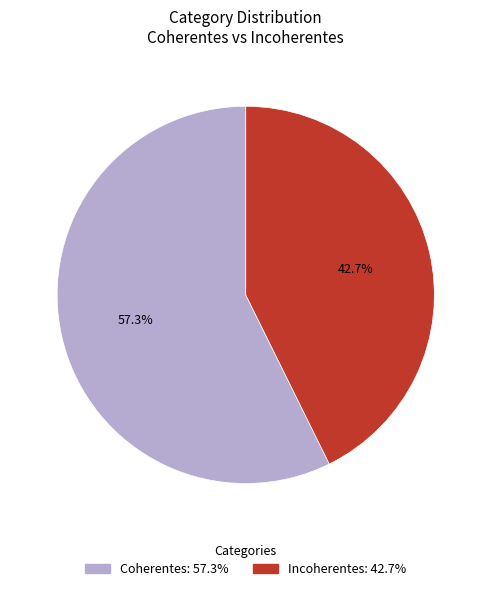

Which has a higher value, Coherentes or Incoherentes?

Coherentes